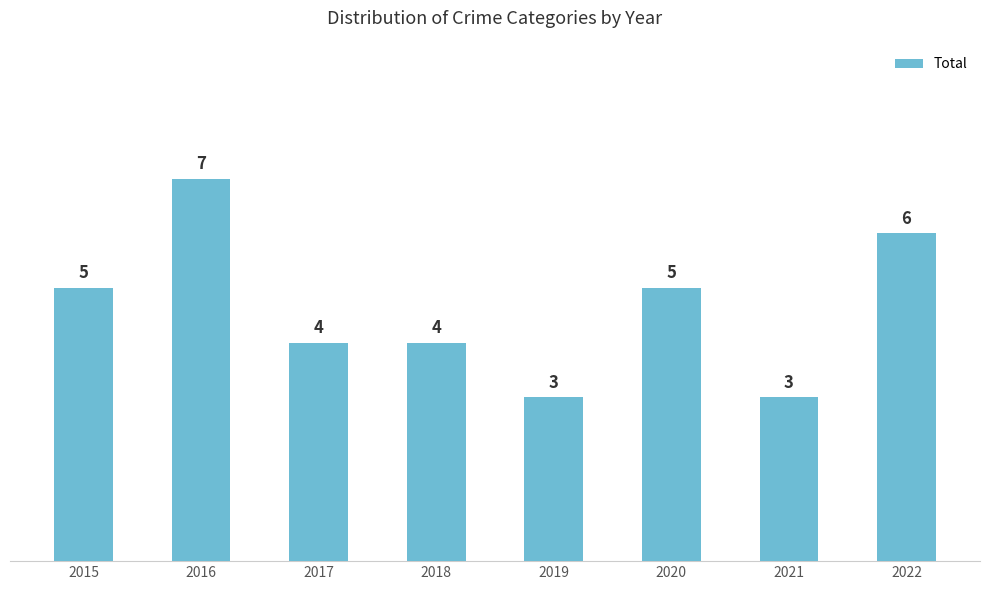

What is the minimum value shown in the chart?

3